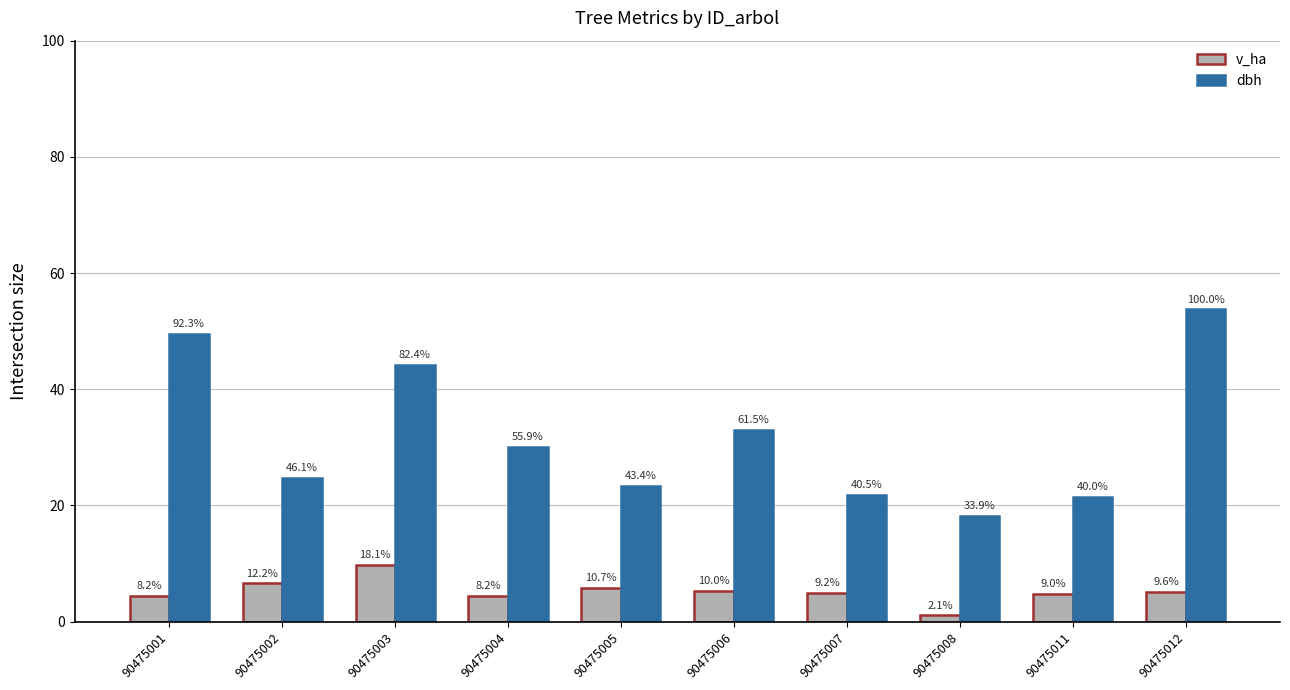

What value does the v_ha series have at 90475008?

1.1